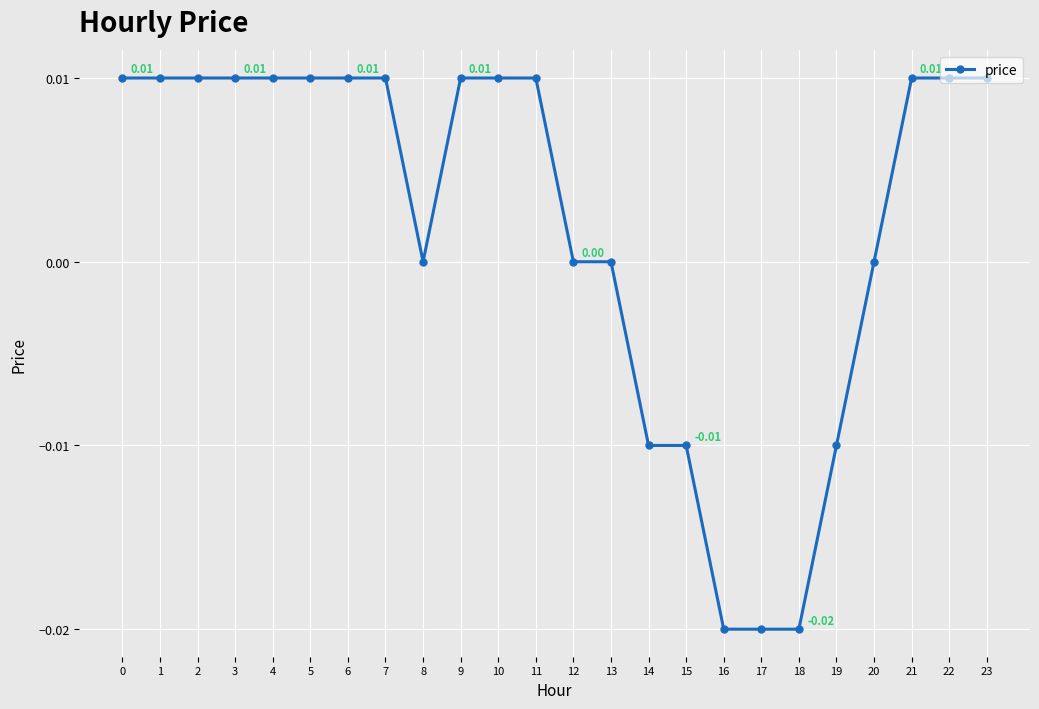

Between 12 and 22, which is larger?

22